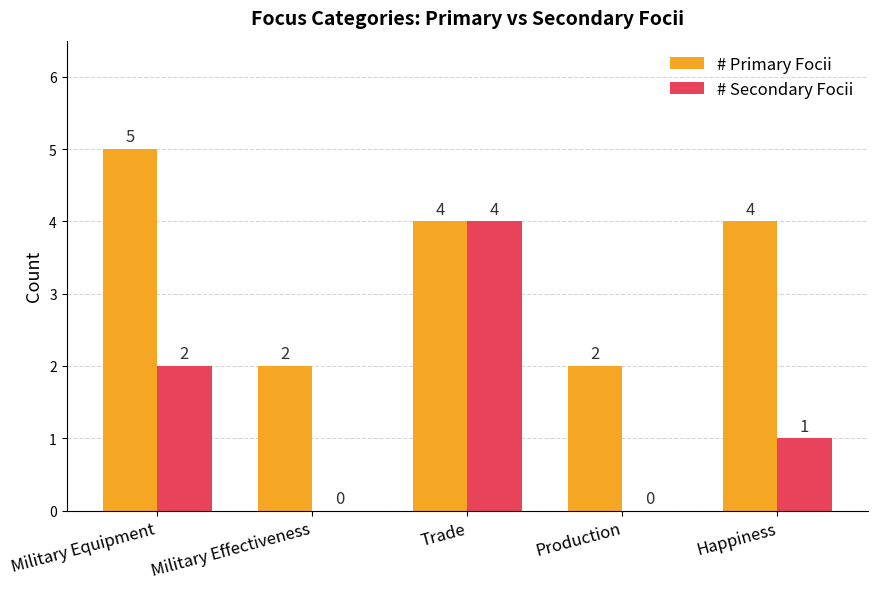

What is the total value across all series at Happiness?

5